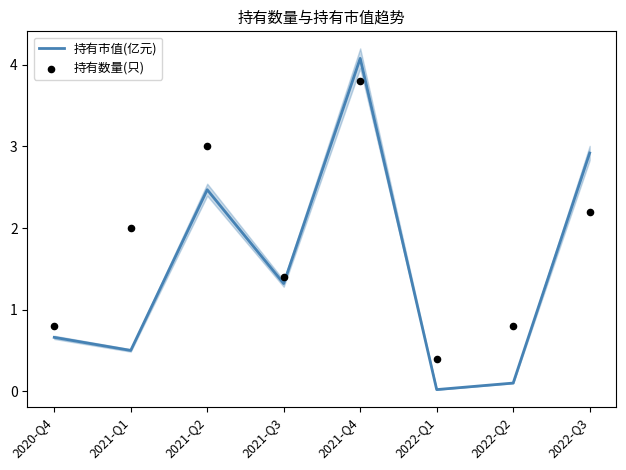

At which category is the sum across all series the highest?

2021-Q4